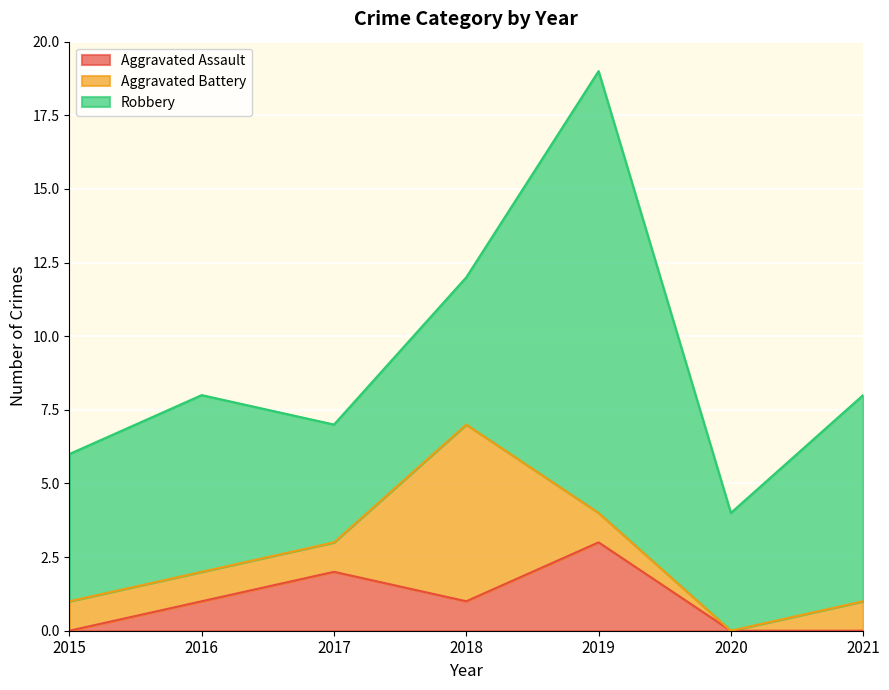

At which category does Aggravated Battery reach its first local valley?

2020